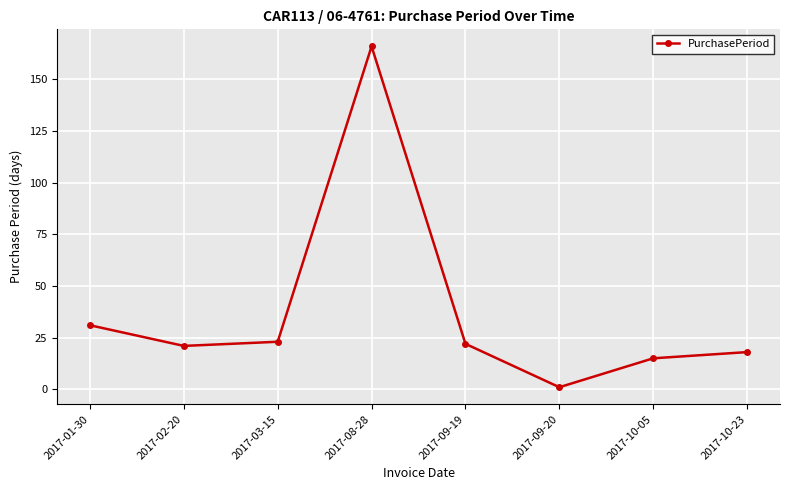

Where is the first local minimum?

2017-02-20